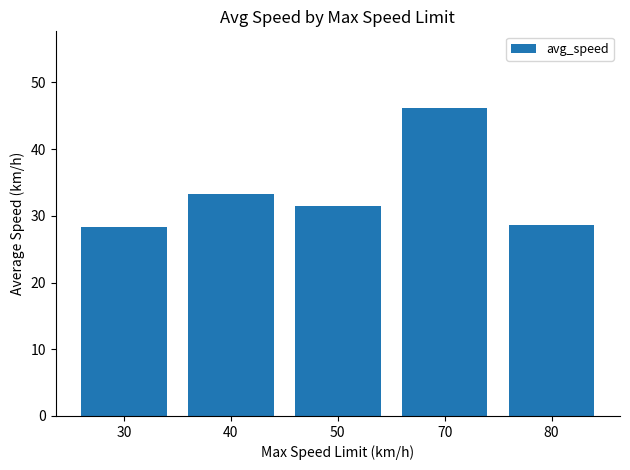

True or false: the data shows 46.1 at 70.

True